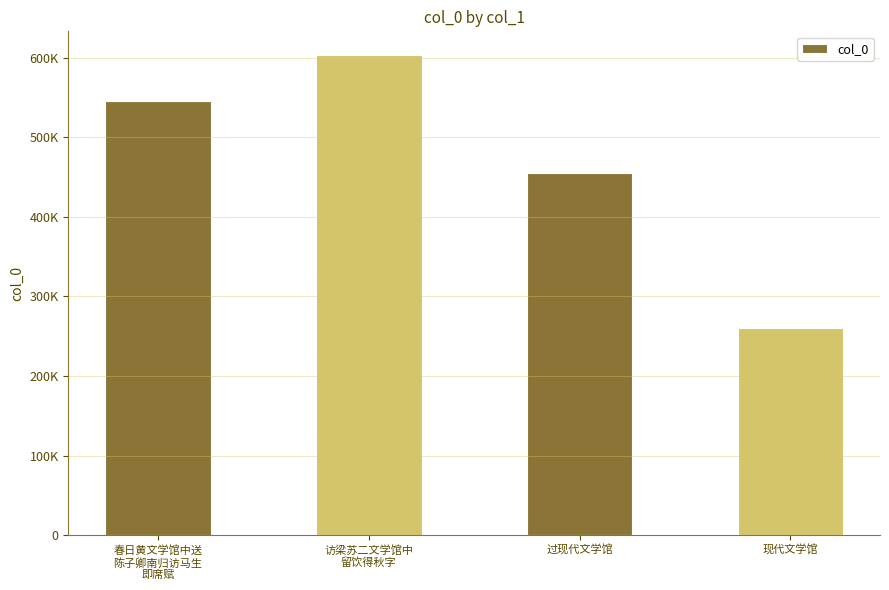

How many bars are there in total?

4